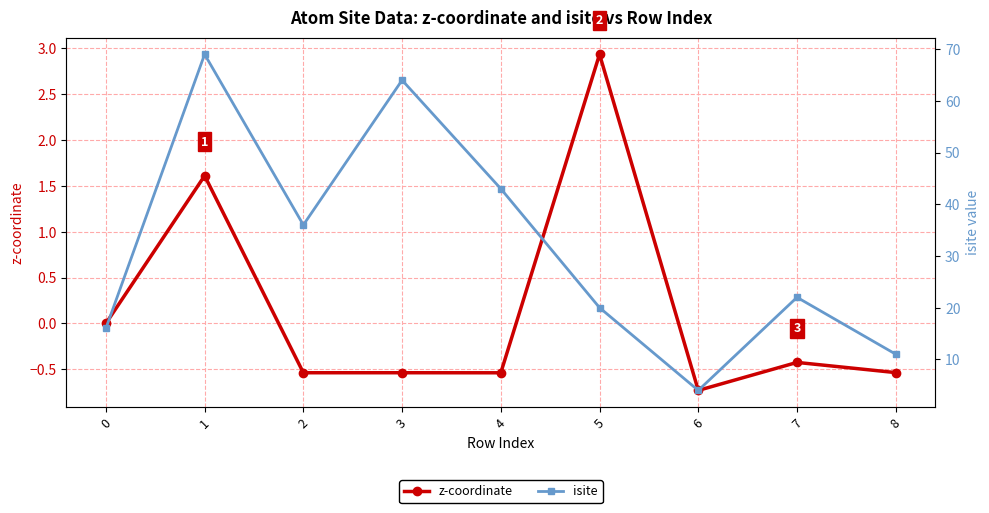

What is the value of the isite point at the 3rd from the left?

36.0